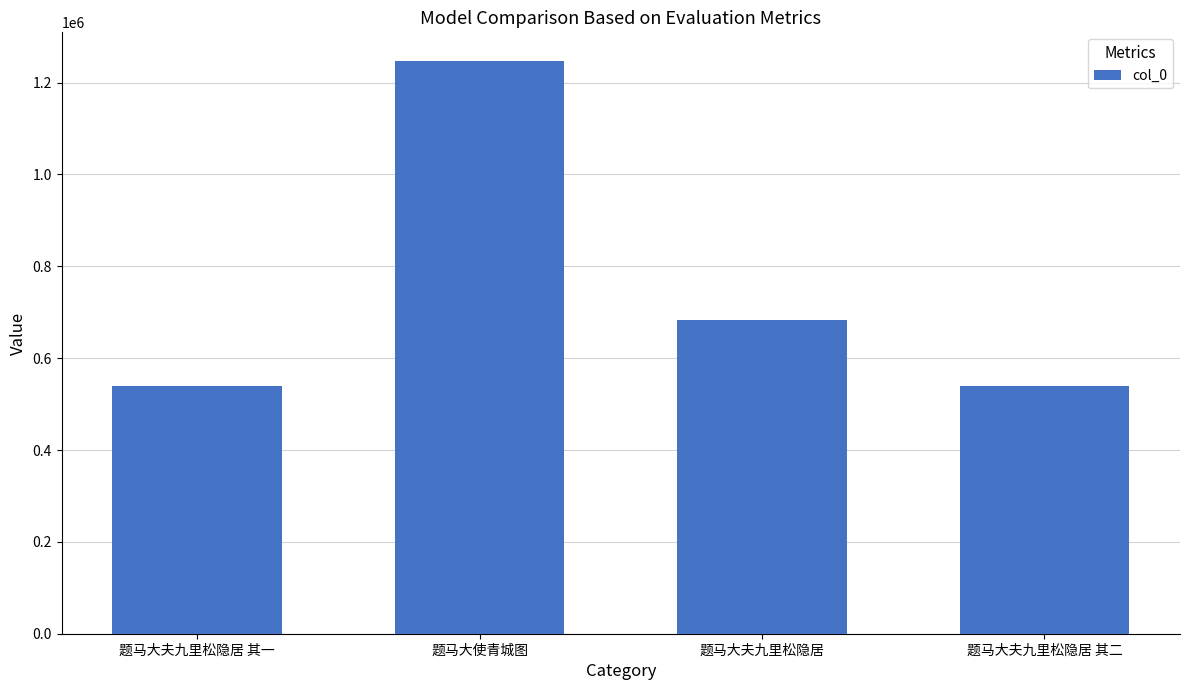

What is the value of the 3rd bar from the left?

683493